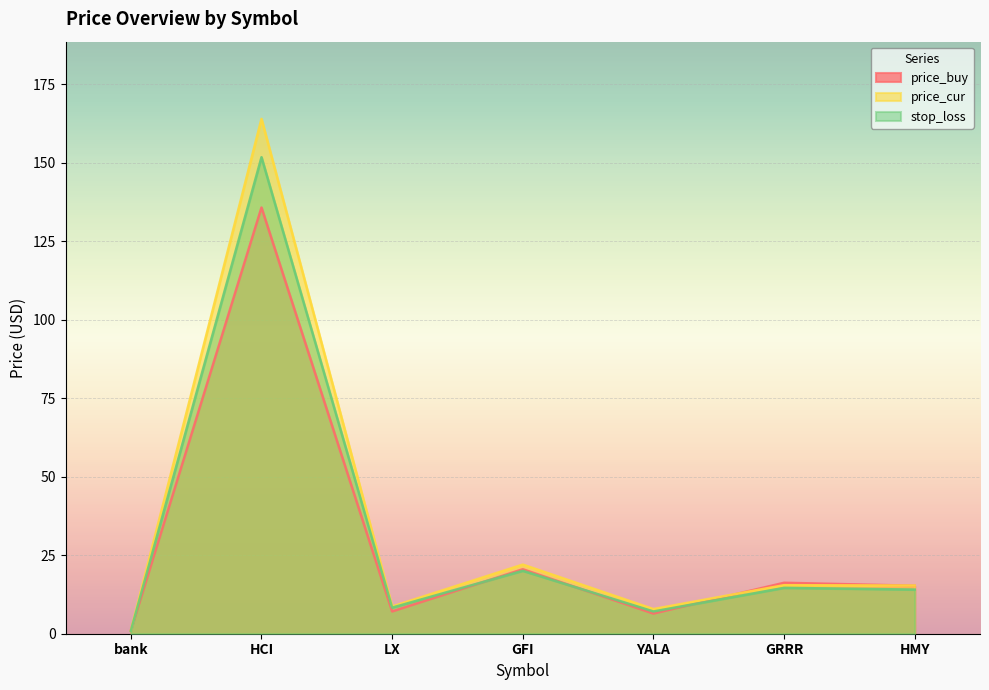

Does the chart display data point markers on the line(s)?

No